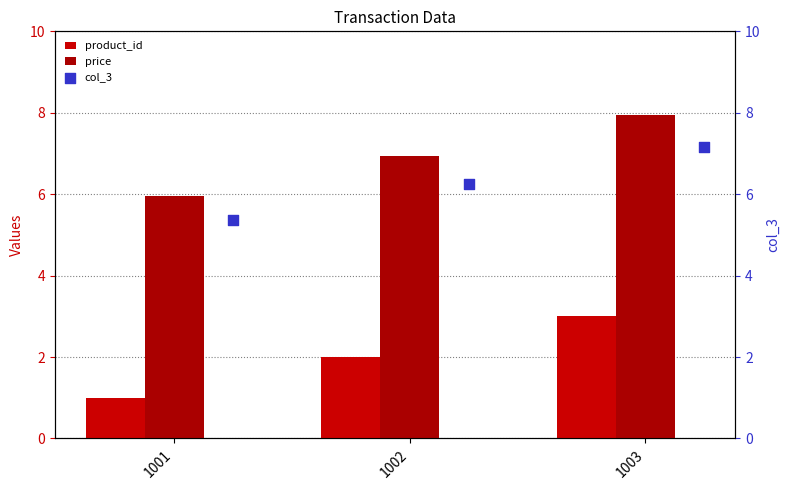

At how many categories does at least one series exceed 4?

3